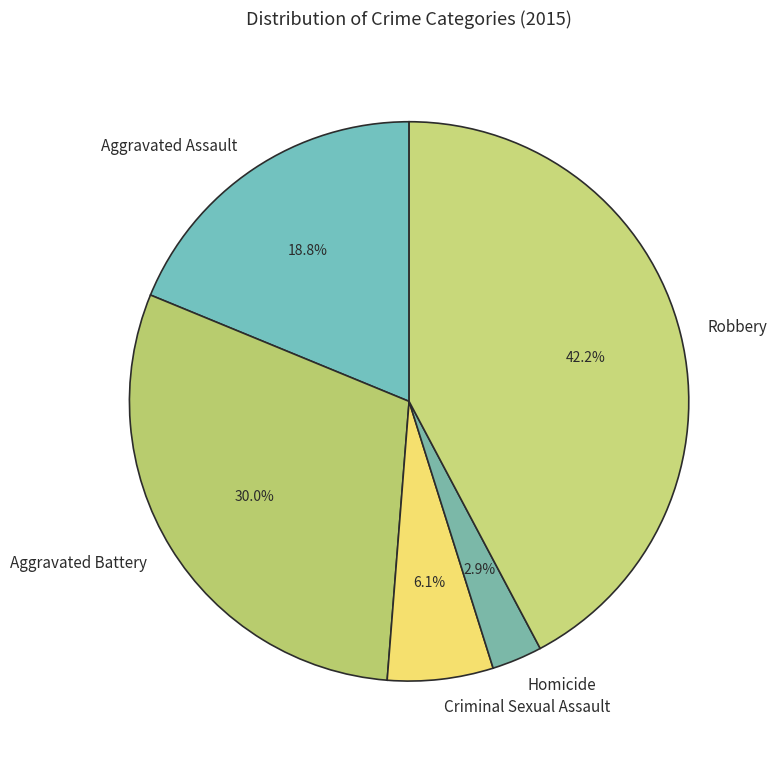

Rank the categories by value from highest to lowest.

Robbery, Aggravated Battery, Aggravated Assault, Criminal Sexual Assault, Homicide